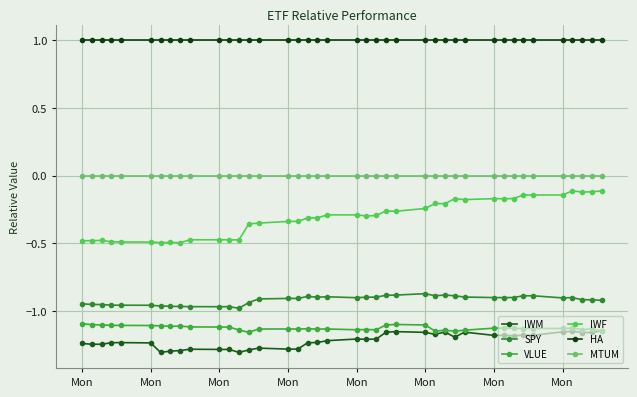

Where is HA nearest to the value 1?

Mon